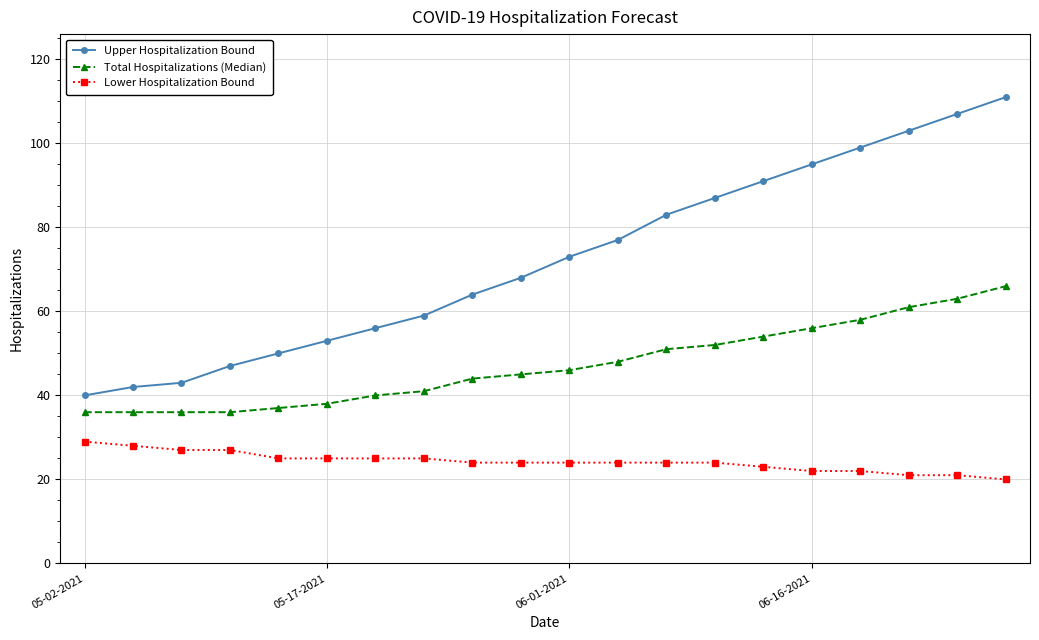

What is the difference between the maximum and minimum values in the Total Hospitalizations (Median) series?

30